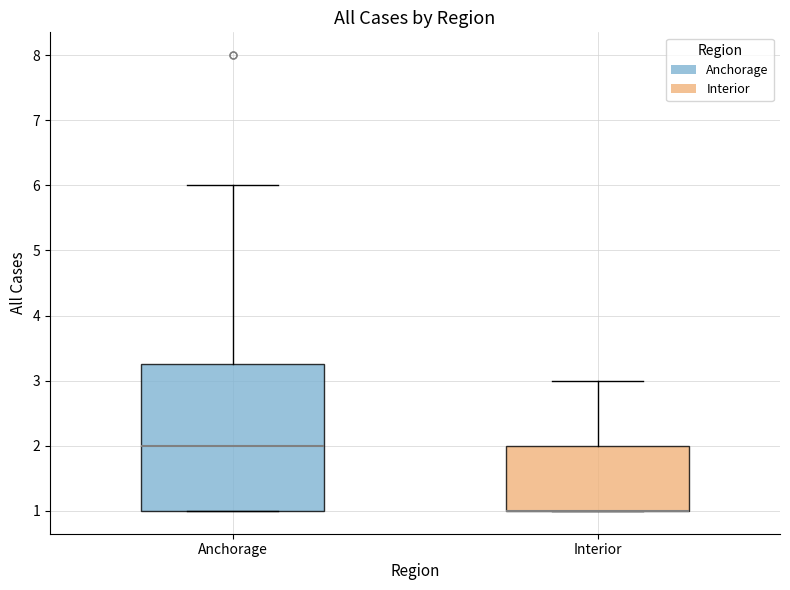

Reading left to right, read every box against the y-axis: the position of its median line, the range the box covers, and the ends of its whiskers. The values are not printed on the chart, so give them approximately, as read against the axis.

Anchorage: median 2.0, box 1.0 to 3.3, whiskers 1.0 to 6.0
Interior: median 1.0 (drawn on the box's lower edge), box 1.0 to 2.0, whiskers 1.0 to 3.0